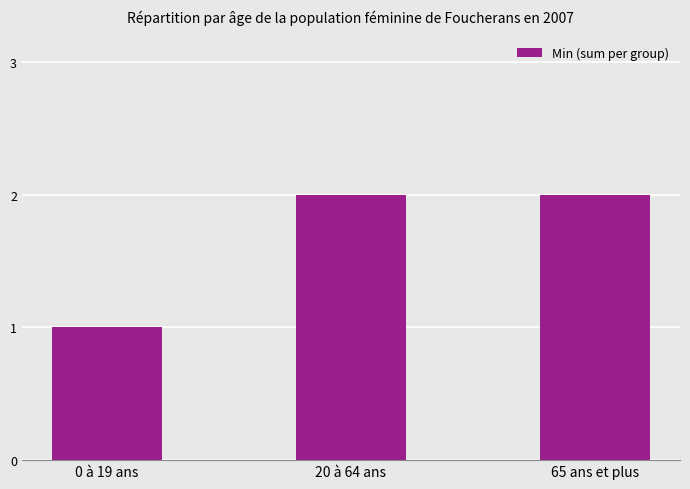

True or false: the data shows 2 at 20 à 64 ans.

True